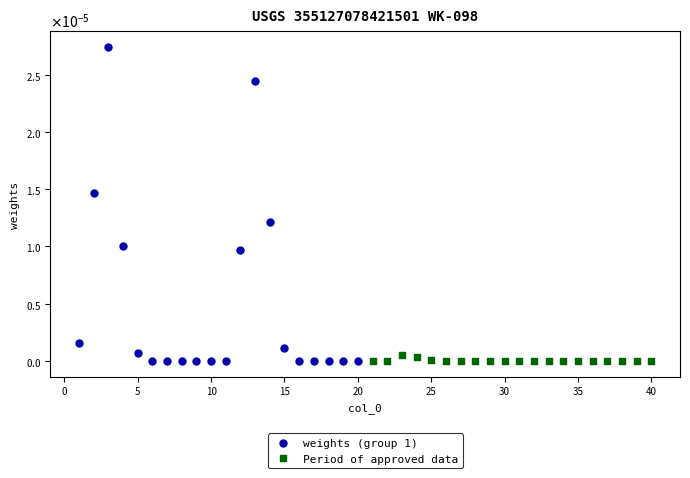

Which series reaches the maximum Y coordinate?

weights (group 1)